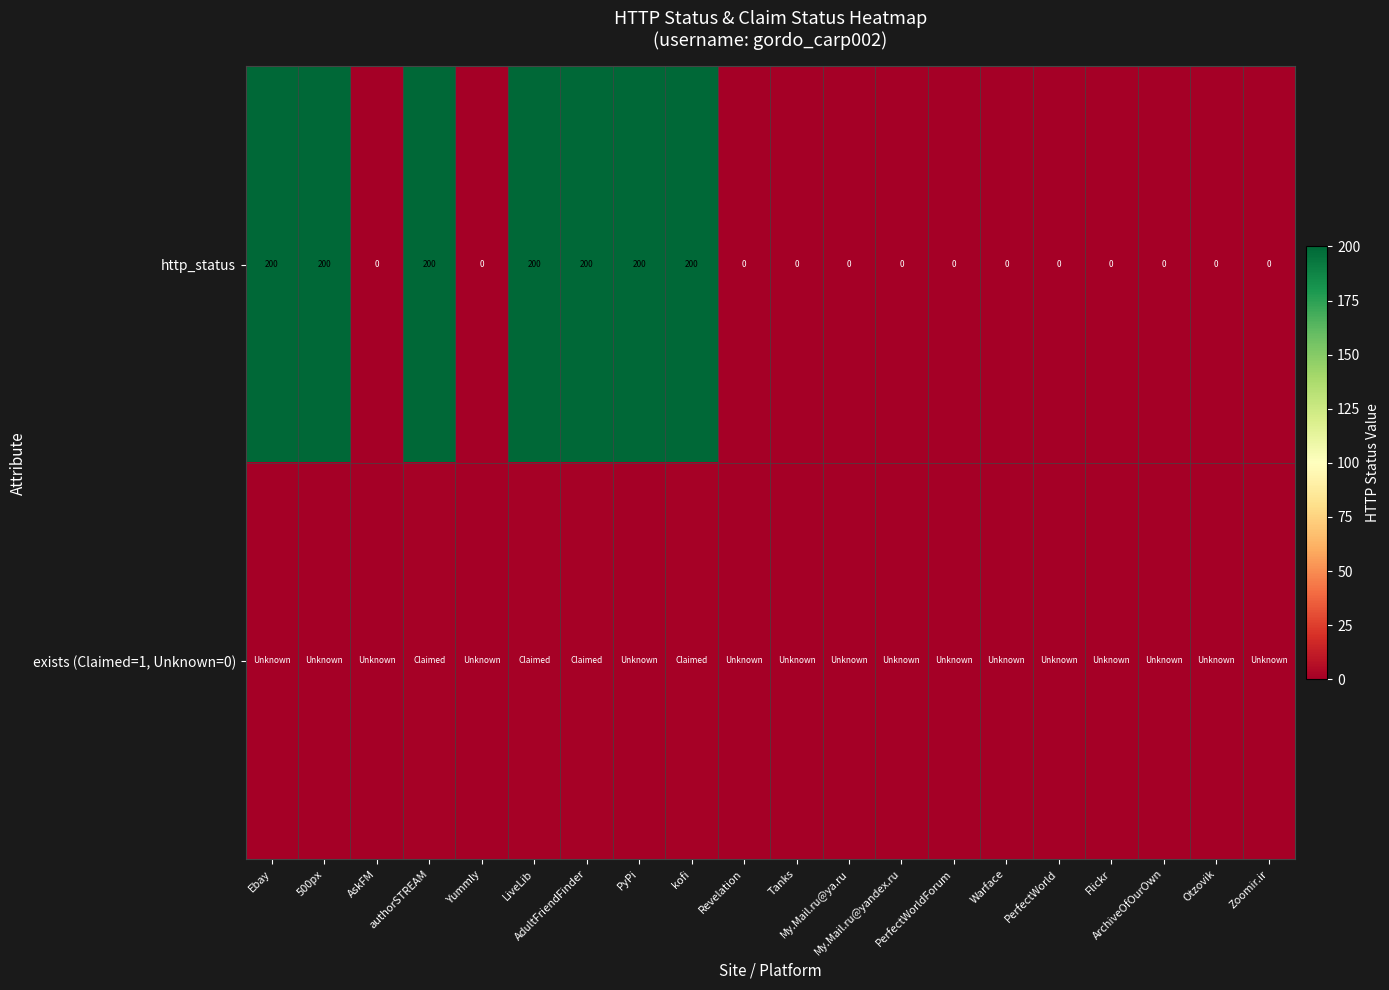

What is the difference between the second highest and second lowest values in the http_status series?

200